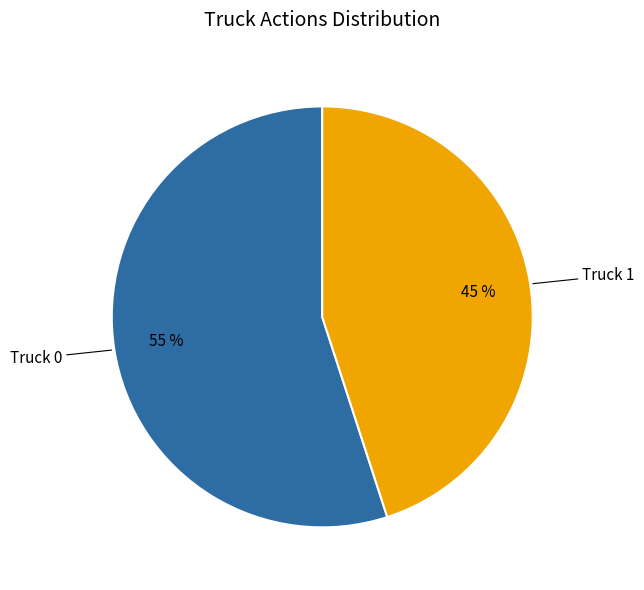

Rank the categories by value from highest to lowest.

Truck 0, Truck 1